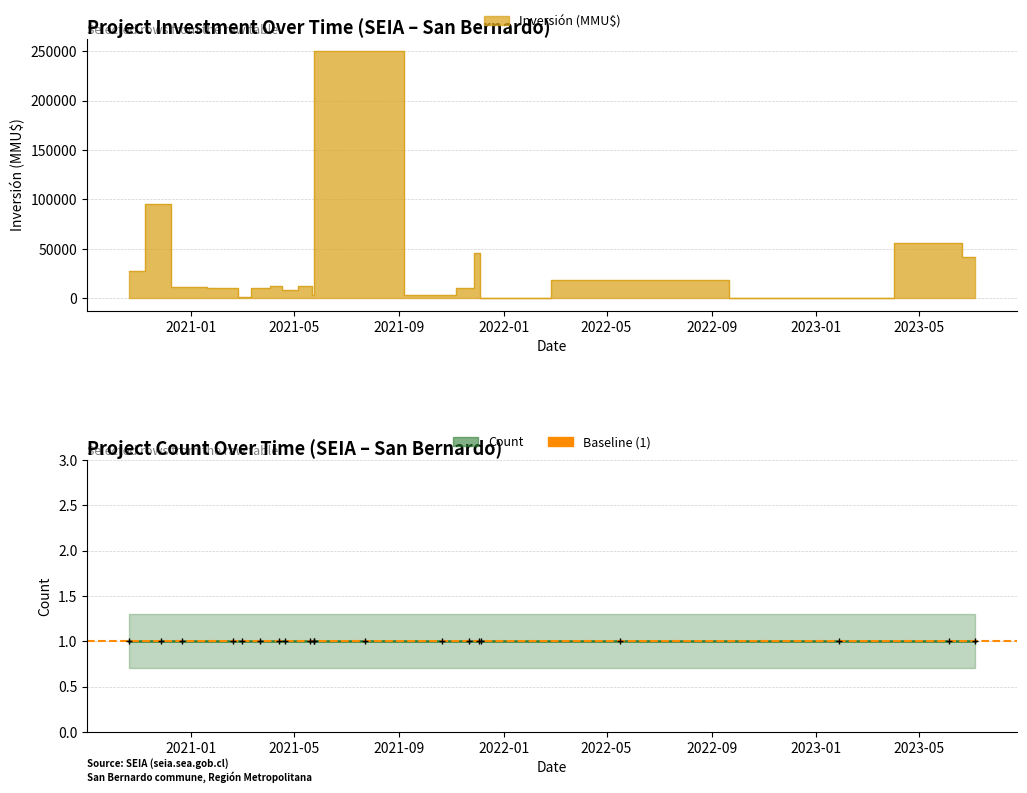

How many distinct data groups are displayed?

2